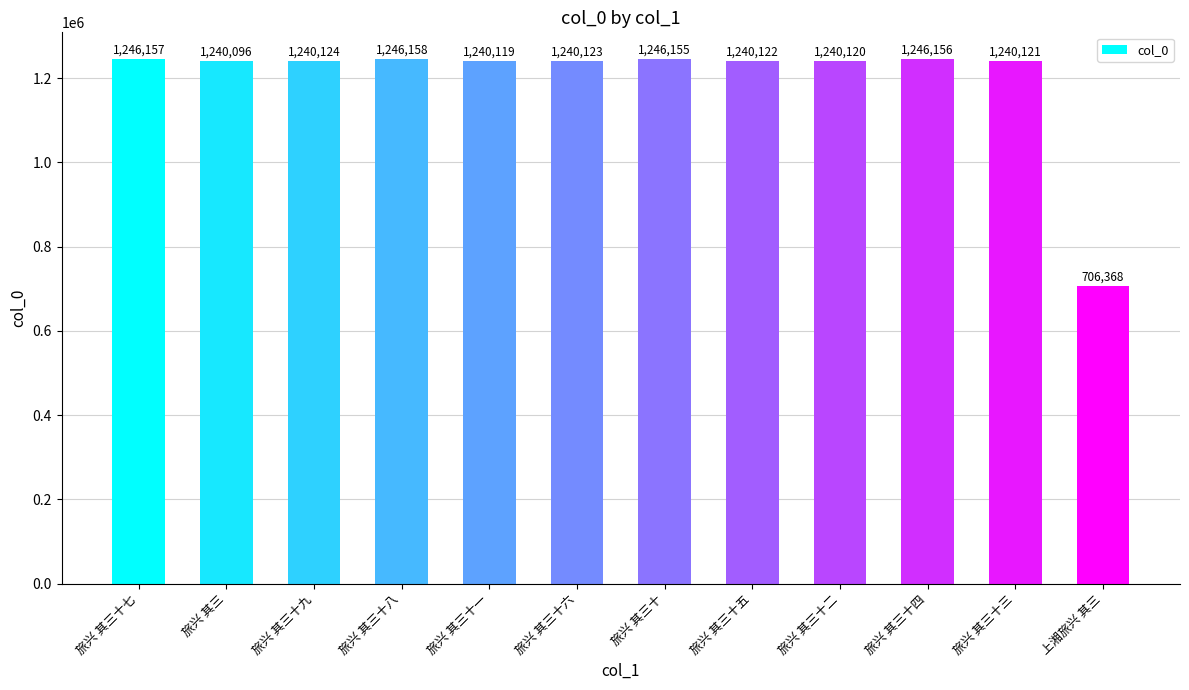

What is the label of the 1st bar from the right?

上湘旅兴 其三